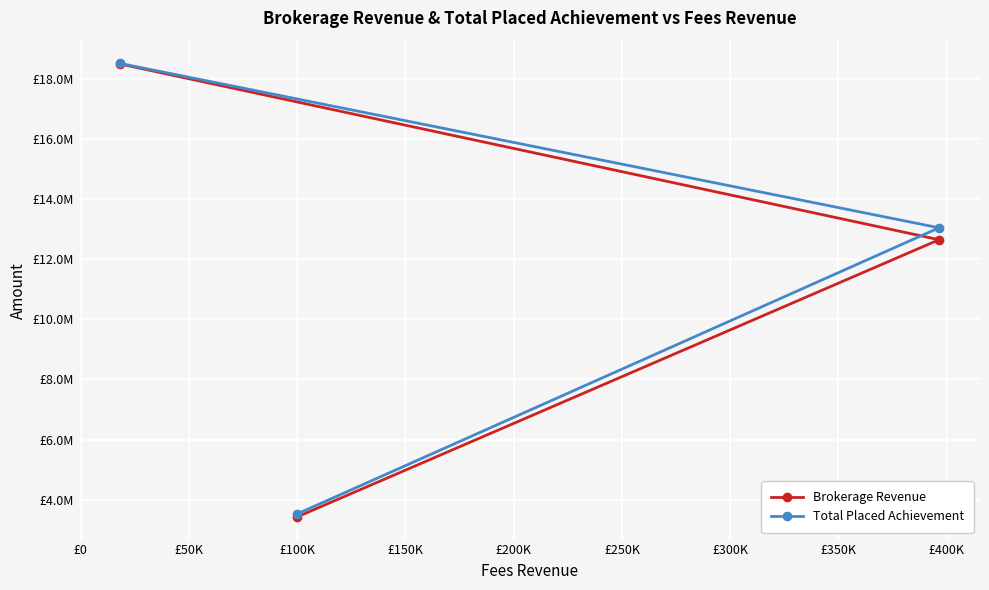

Is the value of Brokerage Revenue at £50K greater than the value of Total Placed Achievement at £-50000?

Yes